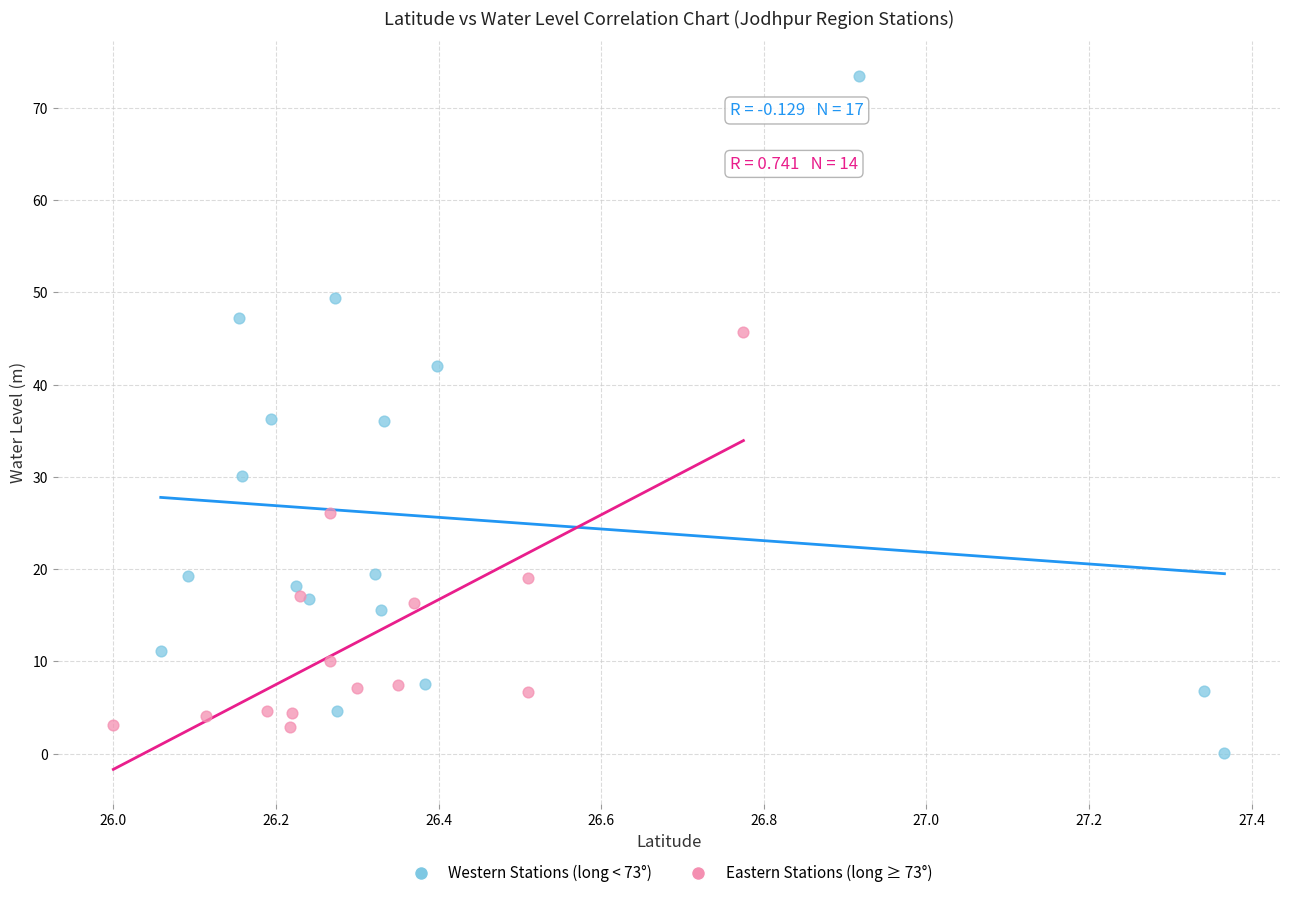

Which series contains the highest Y value?

Western Stations (long < 73°)